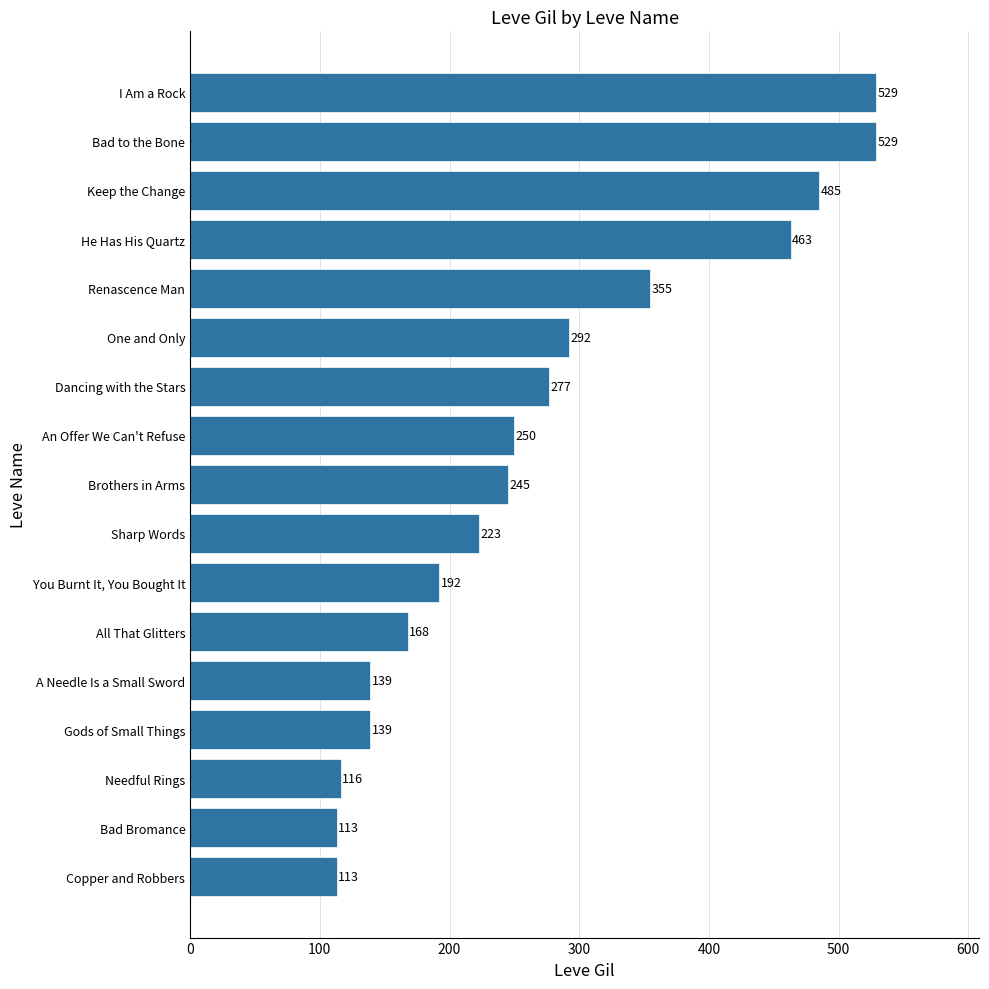

What is the greatest value displayed?

529